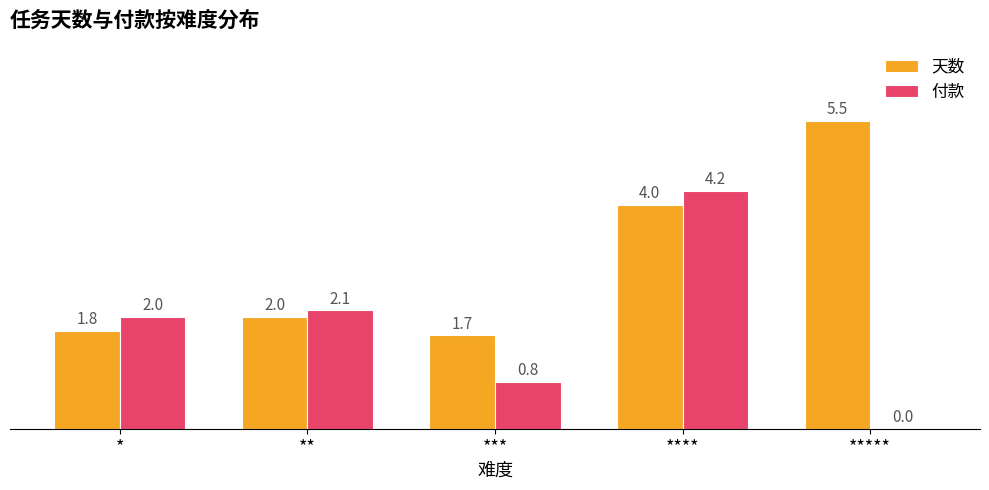

At which label is 天数 closest to 3?

**